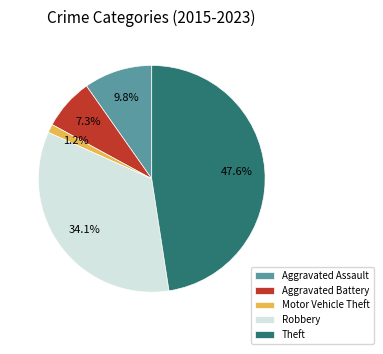

Is Aggravated Assault the majority of the pie?

No